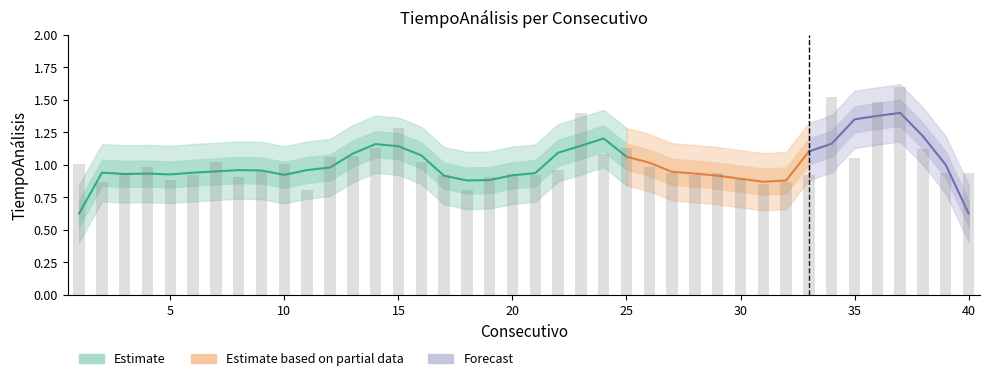

Read the value at 2.

0.9